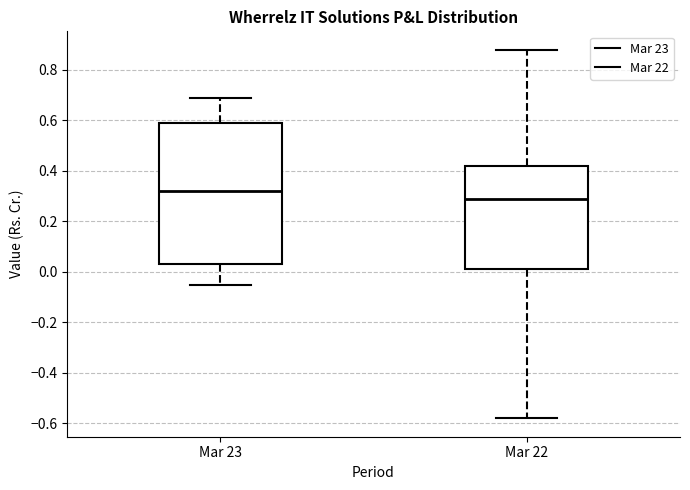

Reading left to right, transcribe this box plot: for each box, give where its median line is, the range the box spans, and where its two whiskers end, as read against the y-axis. The values are not printed on the chart, so give them approximately, as read against the axis.

Mar 23: median 0.32, box 0.04 to 0.60, whiskers -0.04 to 0.70
Mar 22: median 0.30, box 0.02 to 0.42, whiskers -0.58 to 0.88